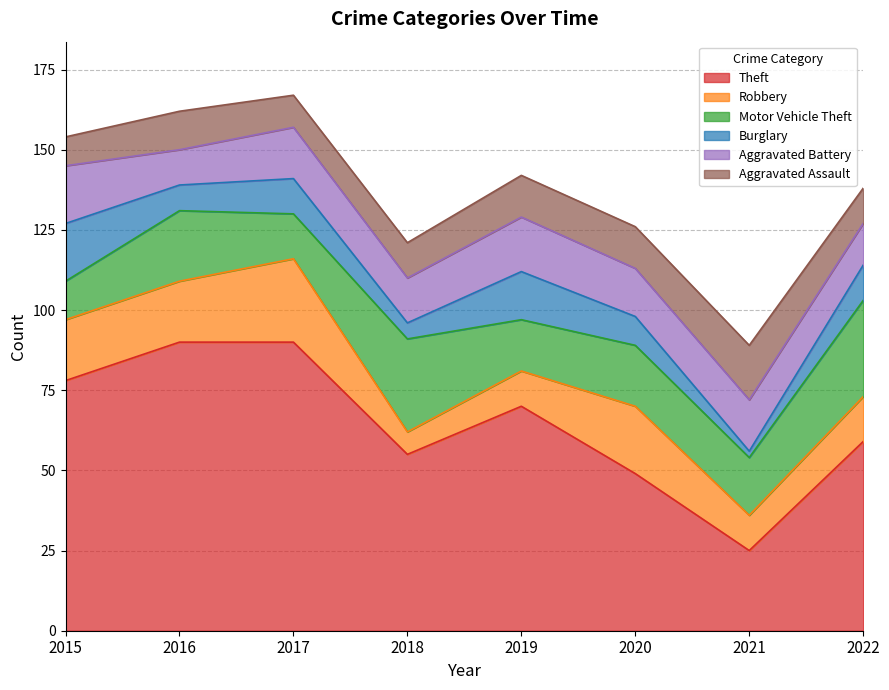

Which series has the largest range (max minus min)?

Theft